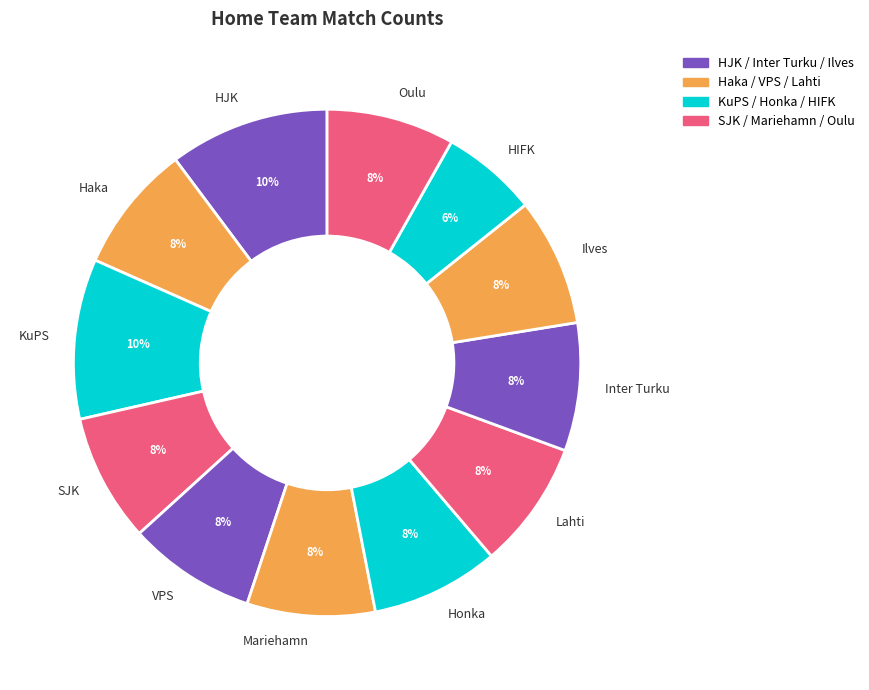

Does HIFK account for over 50% of the chart?

No